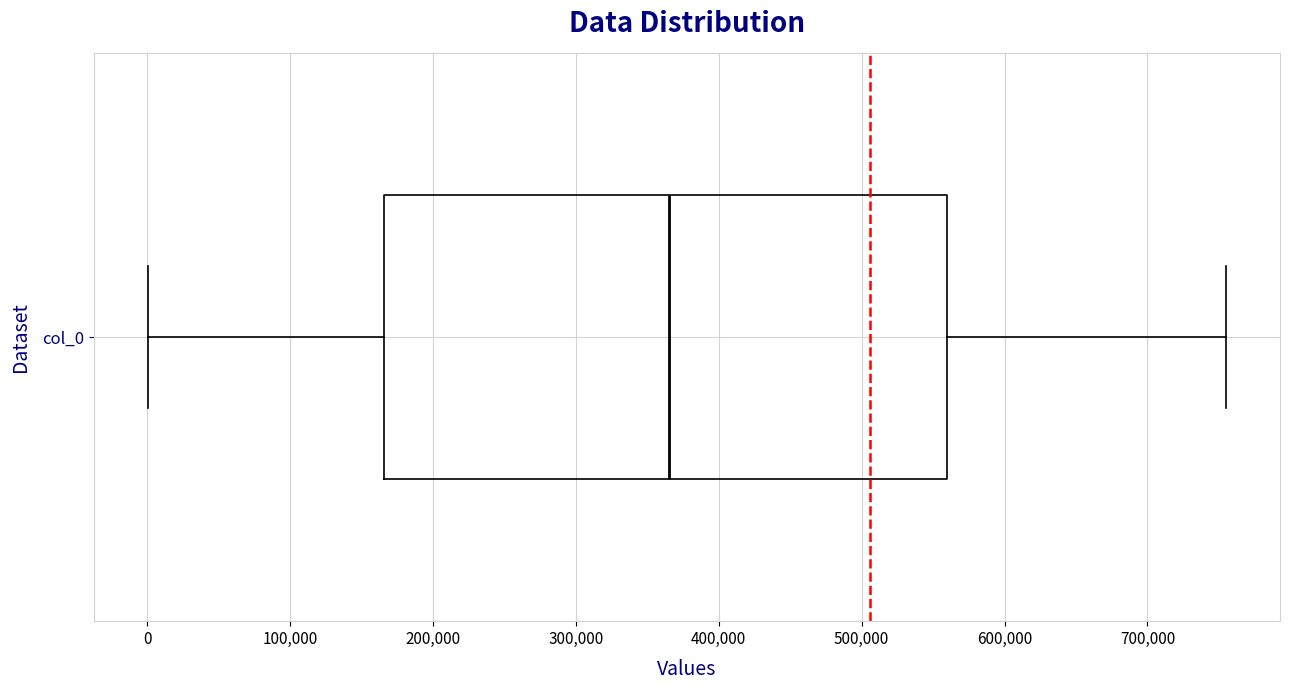

Where is the right edge of the box for col_0 on the x-axis? The values are not printed on the chart, so give them approximately, as read against the axis.

560000